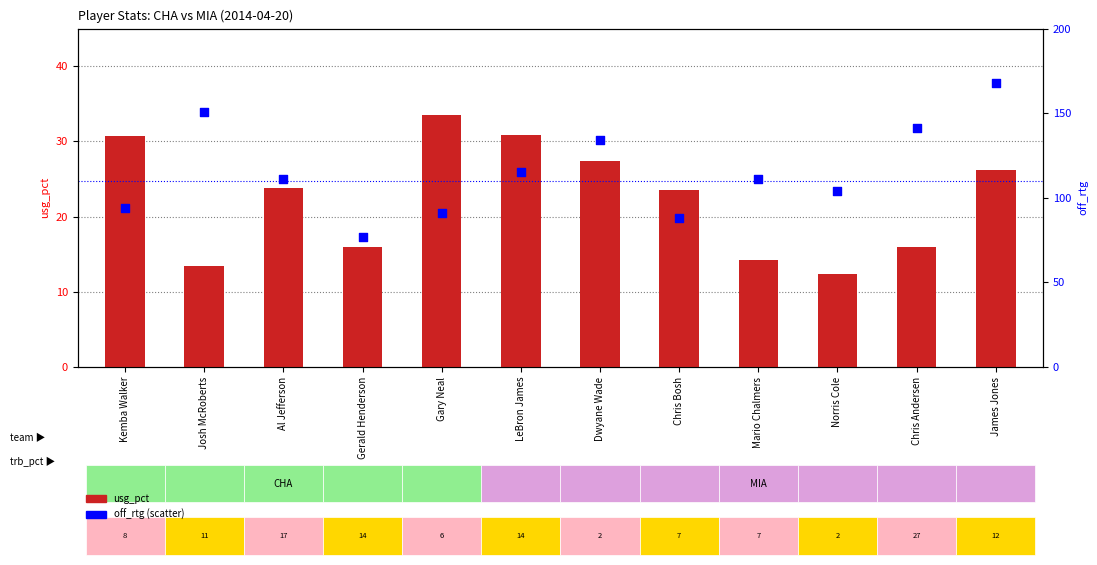

At how many categories does at least one series exceed 71?

12